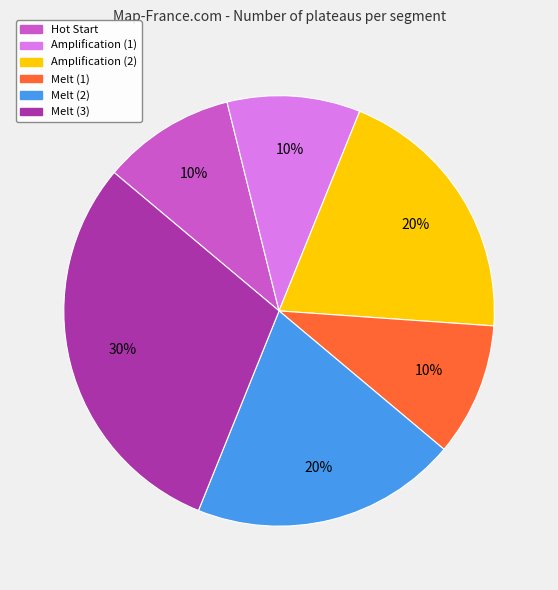

Is there any slice that represents more than half of the pie?

No